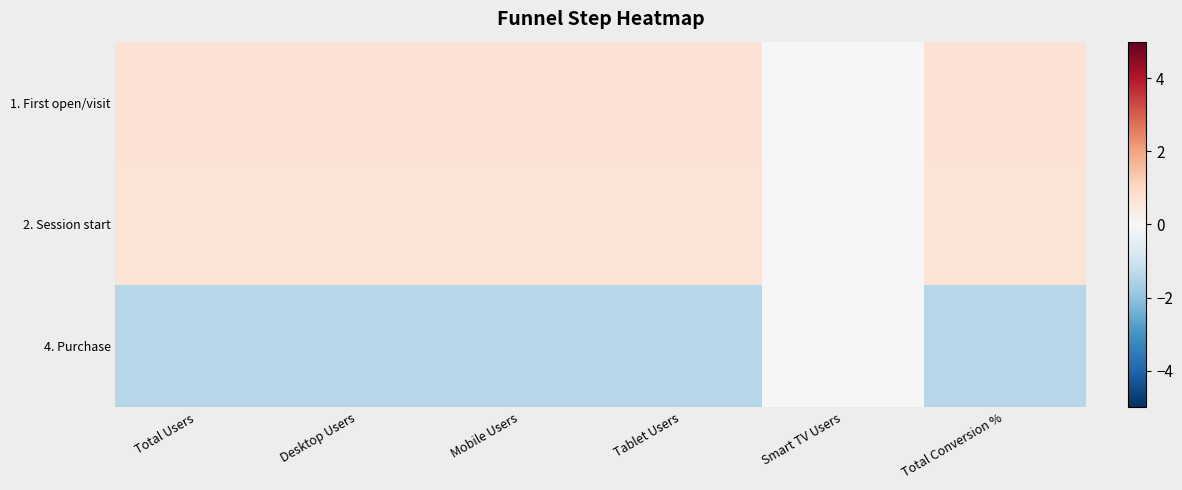

What is the minimum value shown in the chart?

-1.4